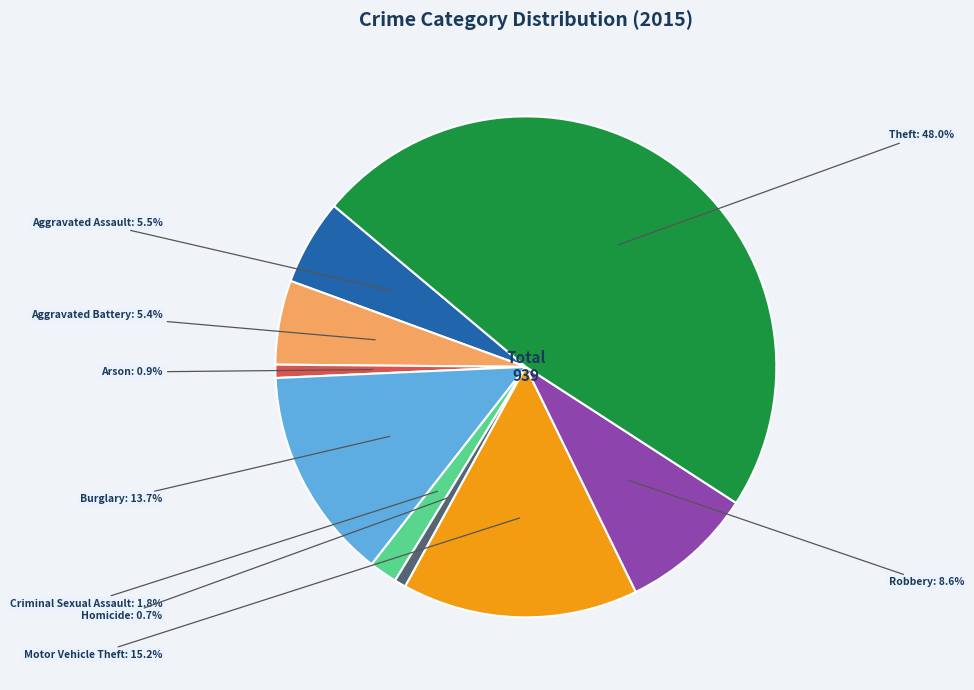

Is there a majority slice in this chart?

No